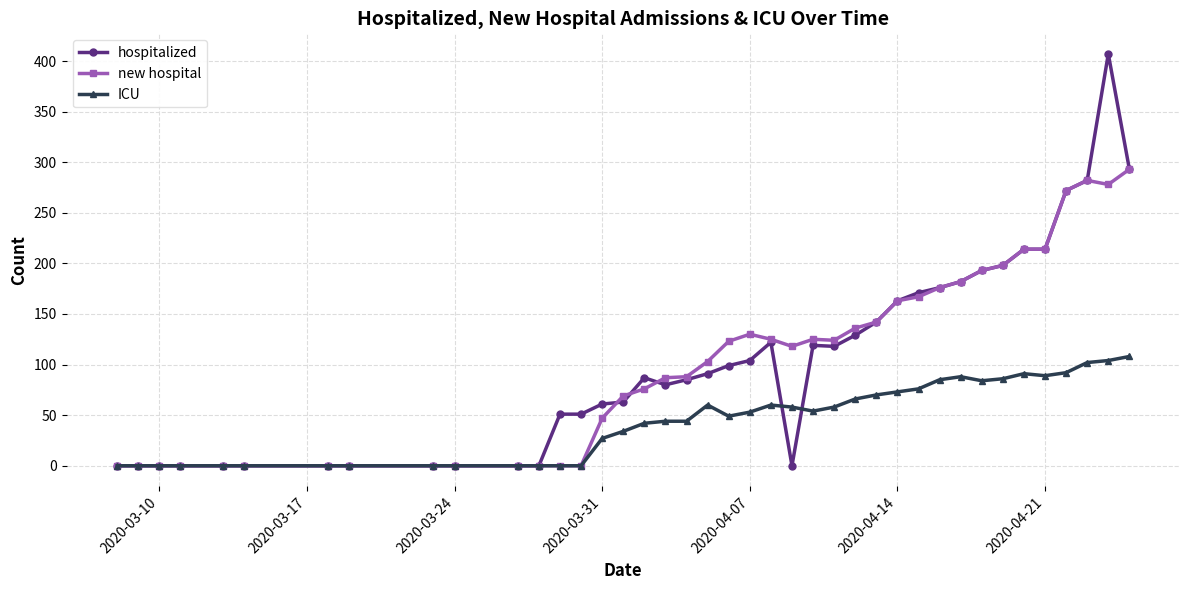

What is the maximum value for ICU?

108